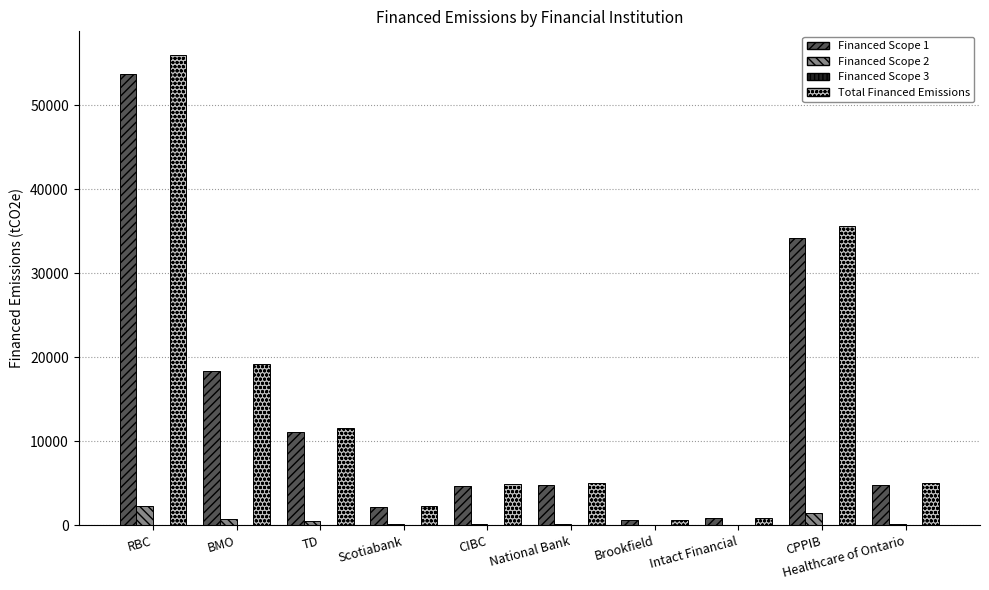

At which label is Total Financed Emissions closest to 28322?

CPPIB